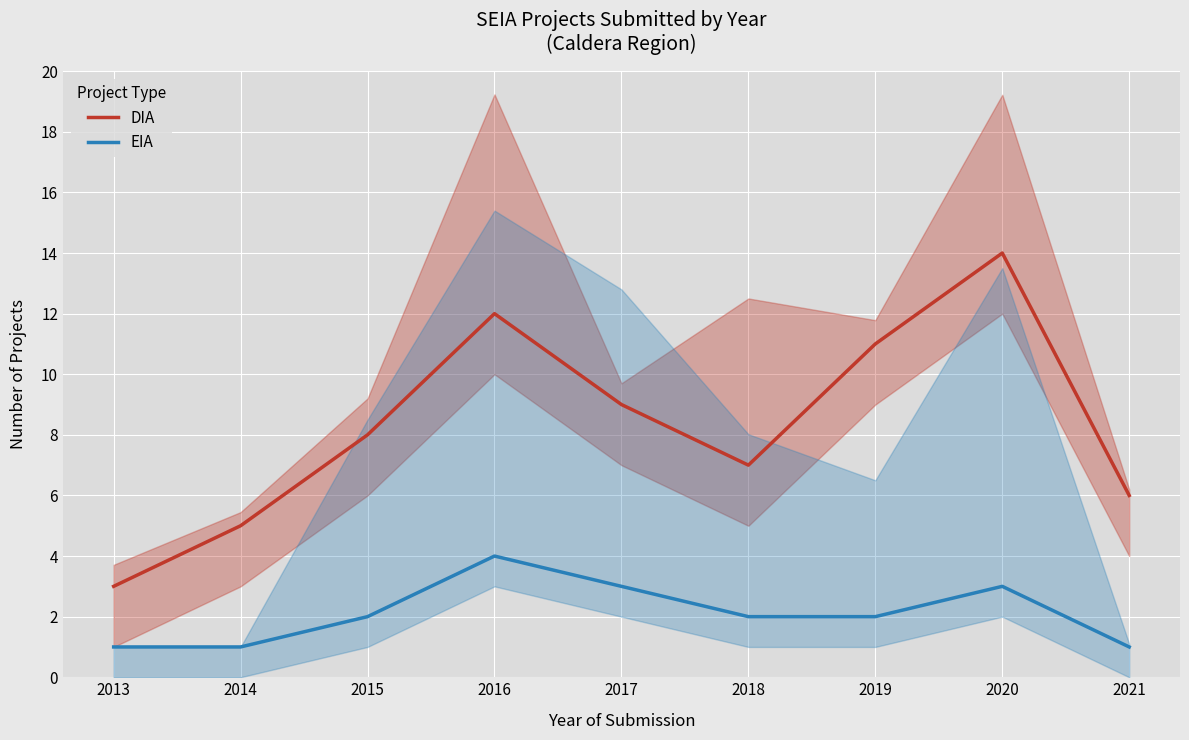

In DIA, how many points are higher than both neighbors (excluding endpoints)?

2